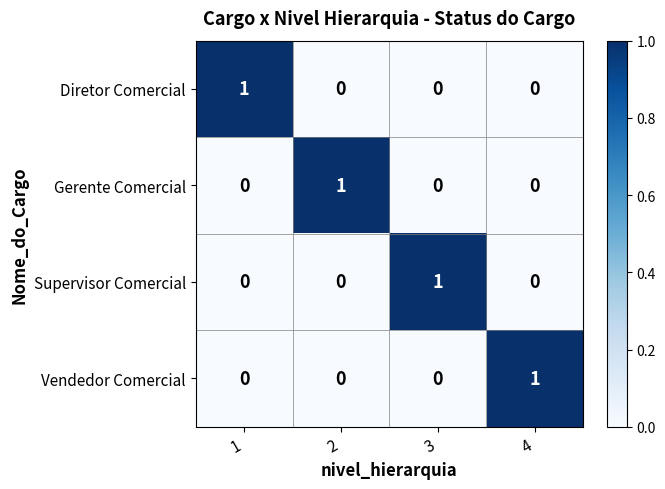

How many Vendedor Comercial values are between 0 and 1?

4